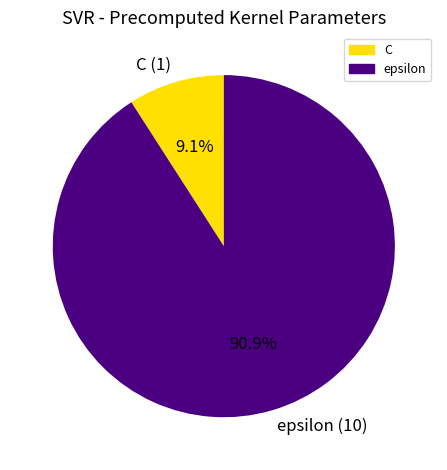

How much of the chart is everything except epsilon?

9.1%